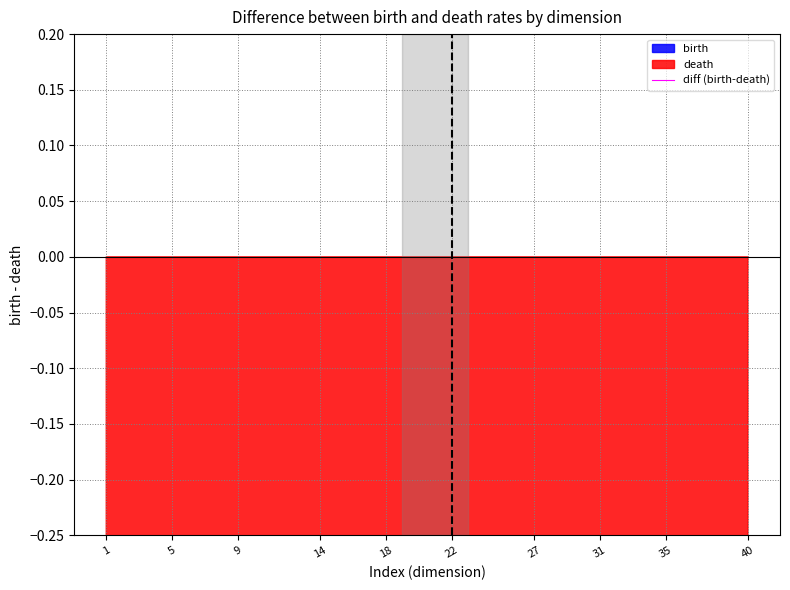

The value at 1 is -2.4. True or false?

True